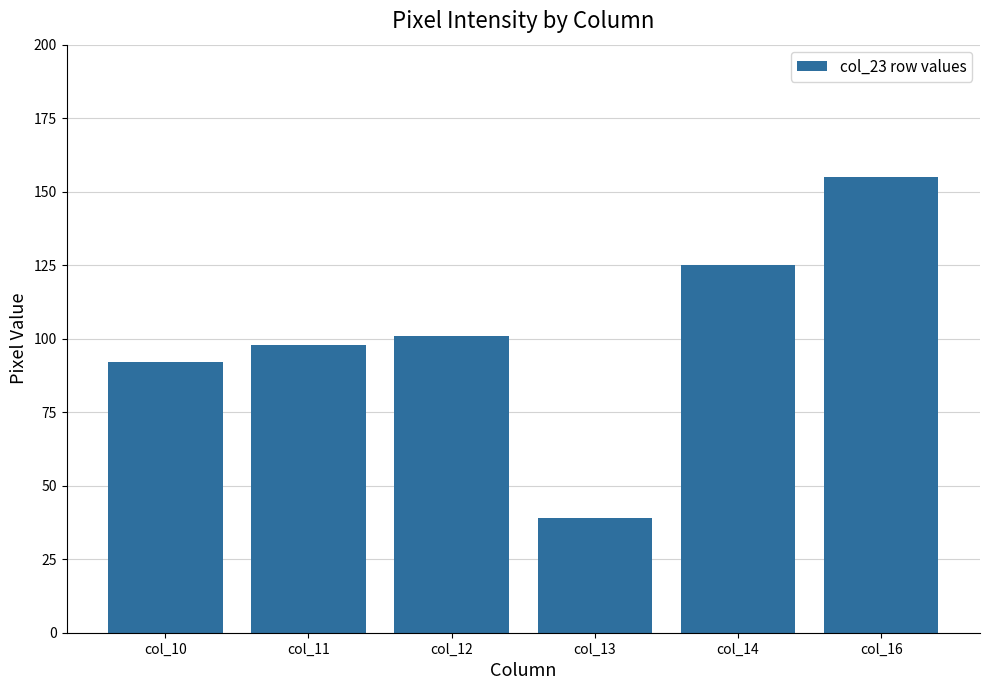

Reading right to left, extract all data points from this chart.

155	125	39	101	98	92